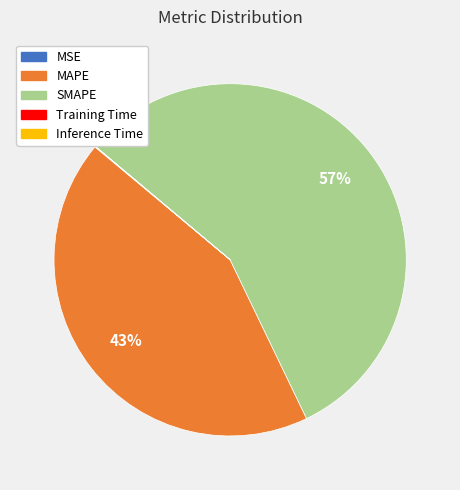

The SMAPE slice represents 57% of the pie. True or false?

True